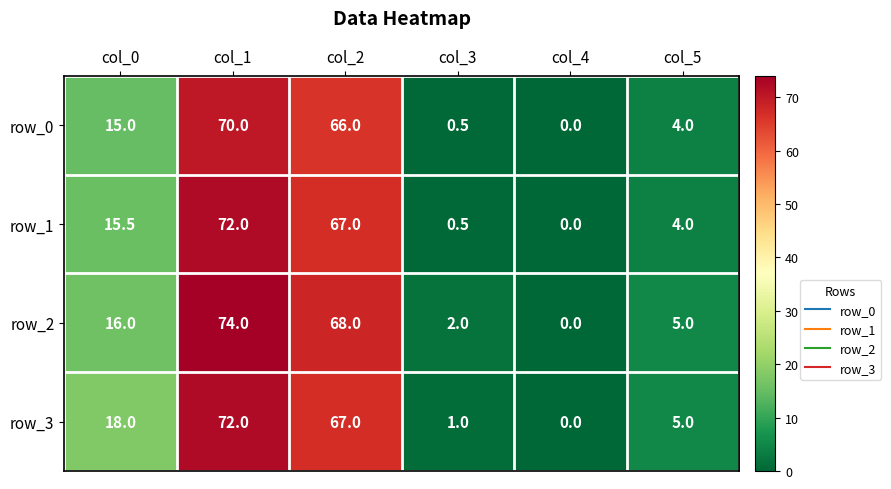

Which category has the highest value across all series?

col_1